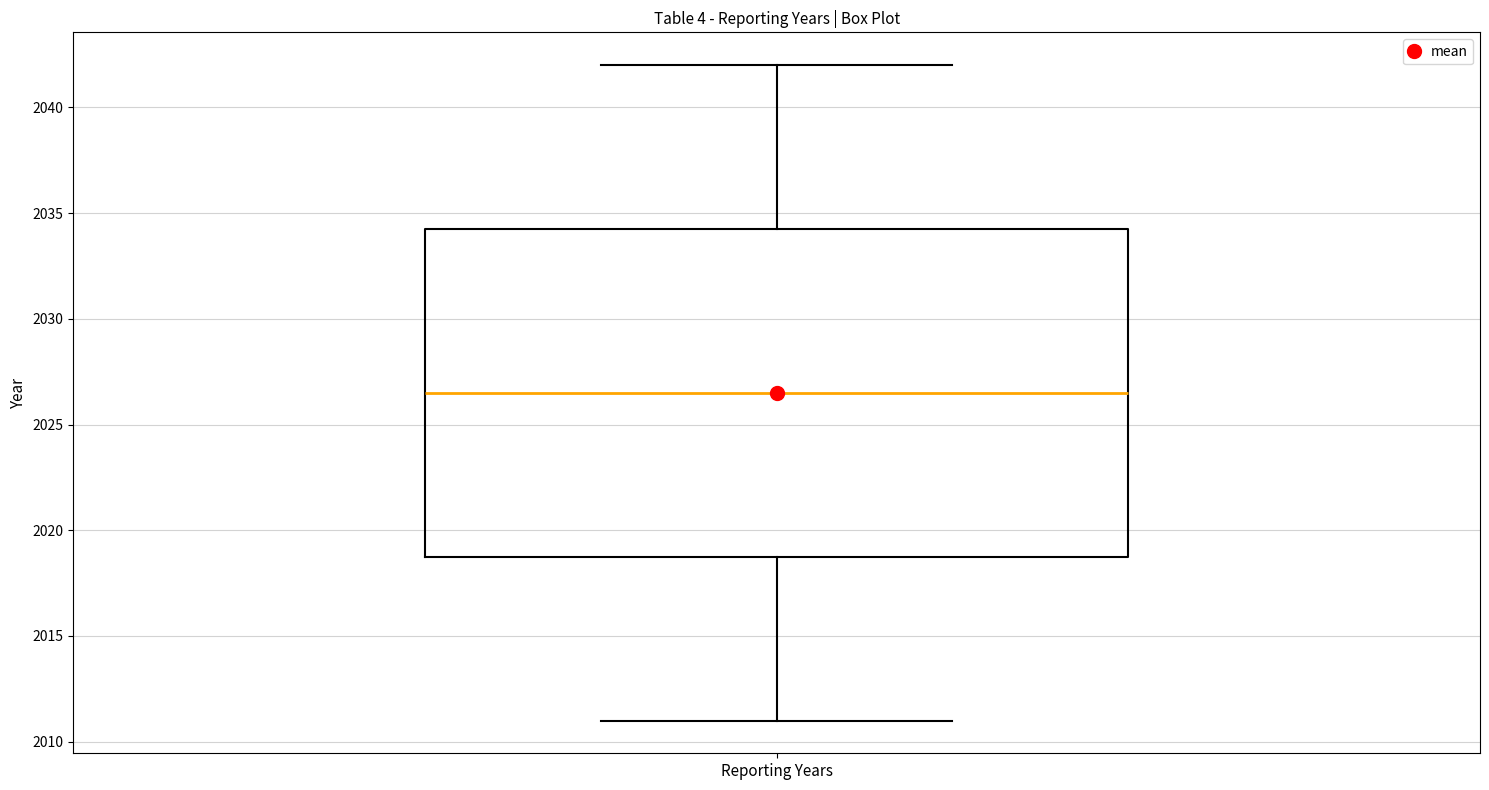

Read this box plot against the y-axis: the position of the median line, the range covered by the box, and the ends of both whiskers. The values are not printed on the chart, so give them approximately, as read against the axis.

median 2026.5, box 2019.0 to 2034.5, whiskers 2011.0 to 2042.0